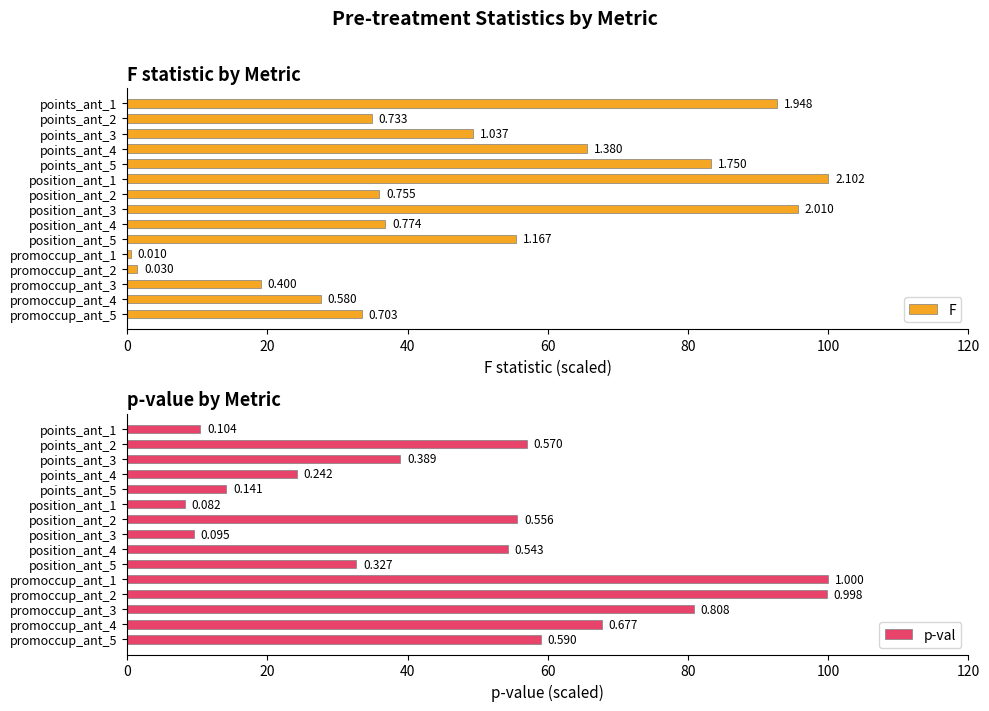

List the series in order of their overall mean, highest first.

F, p-val